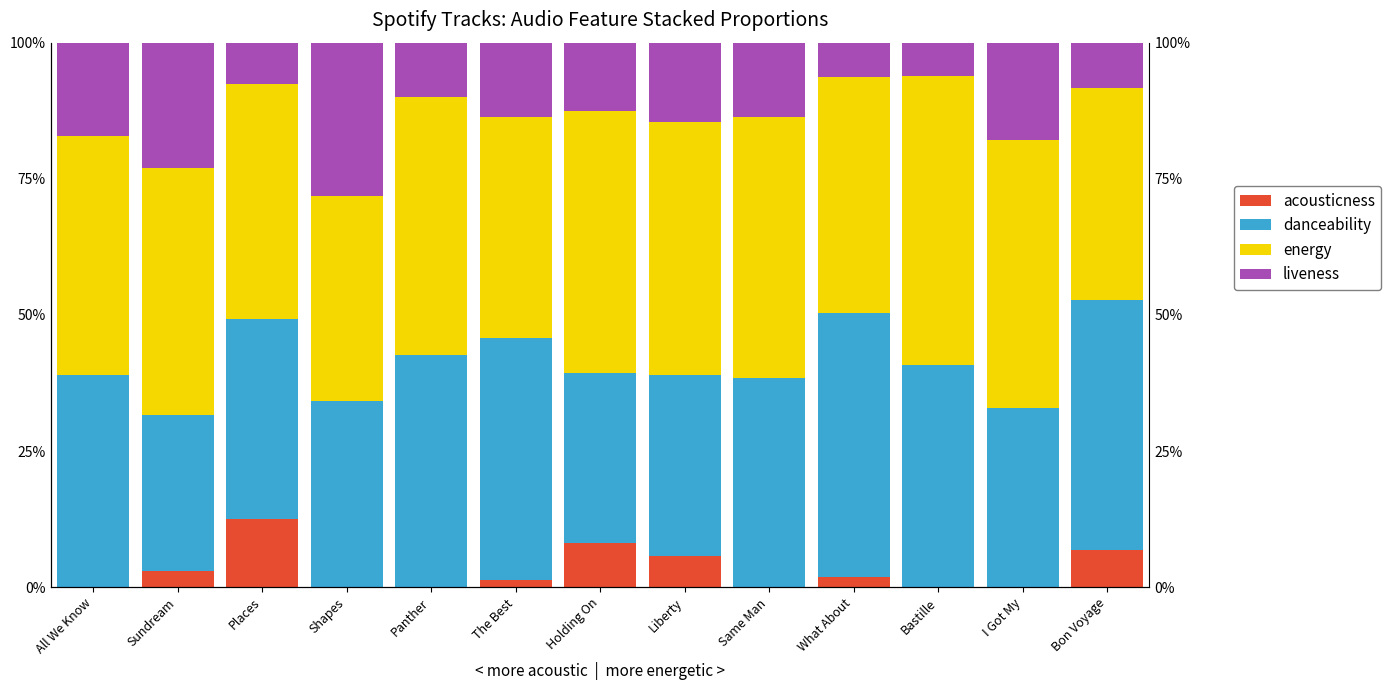

What is the total value across all series at Sundream?

100.0